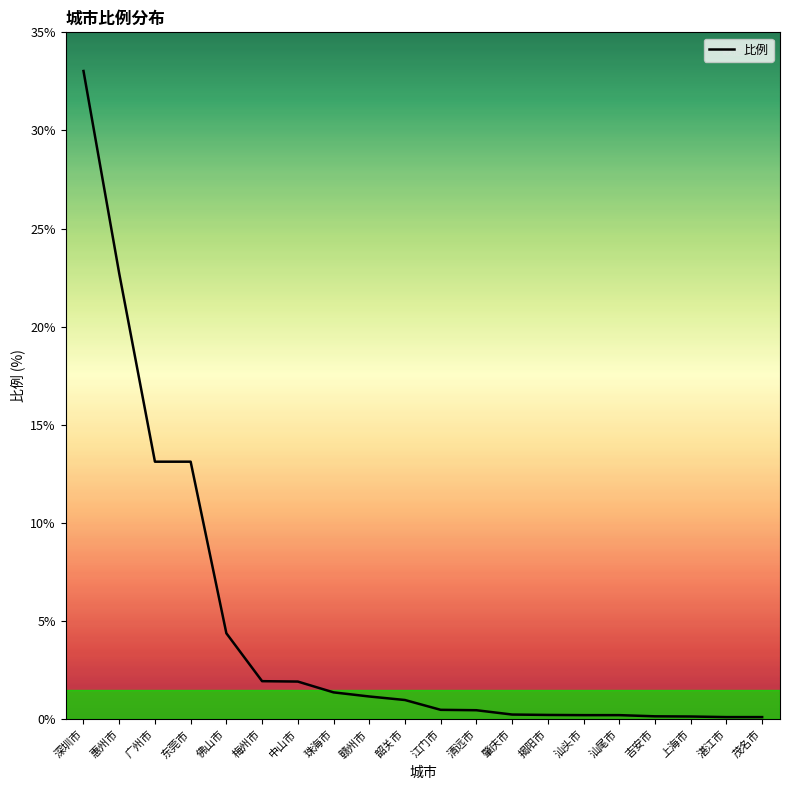

What is the ratio of the value at 江门市 to the value at 中山市?

0.3